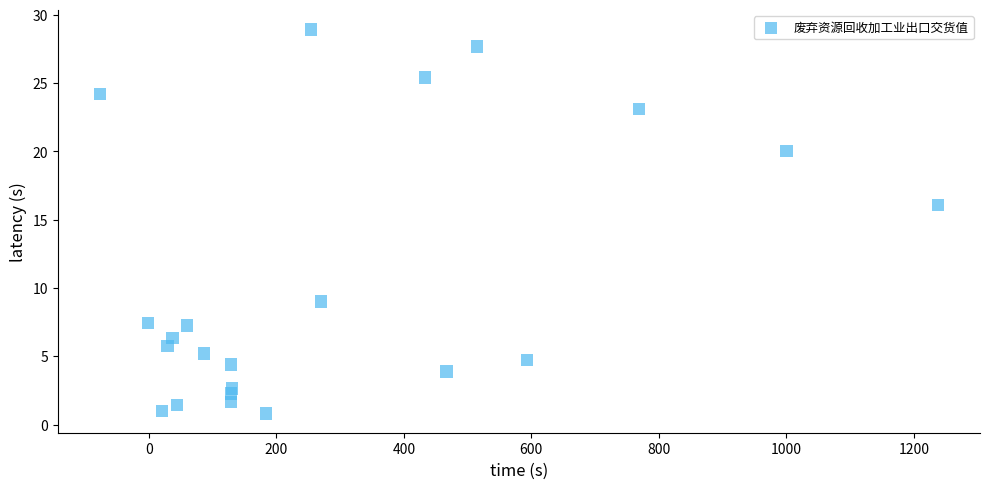

What Y value in the scatter plot is closest to 14?

16.1